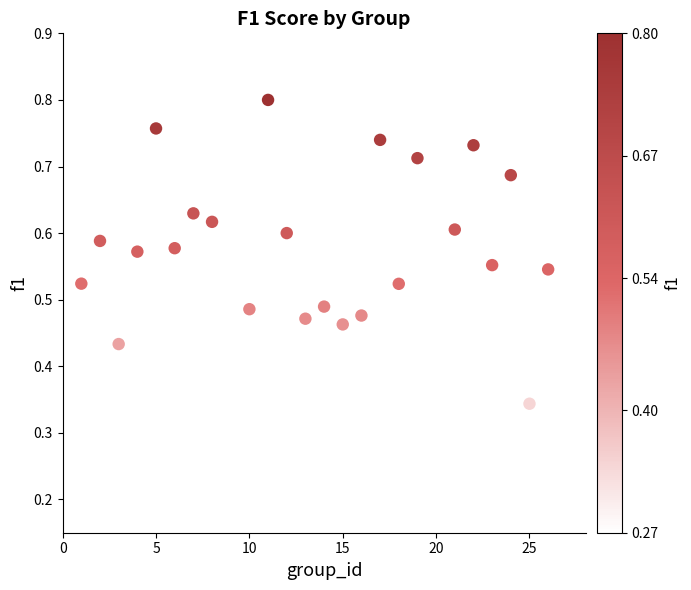

What is the range of X values (max minus min)?

25.0